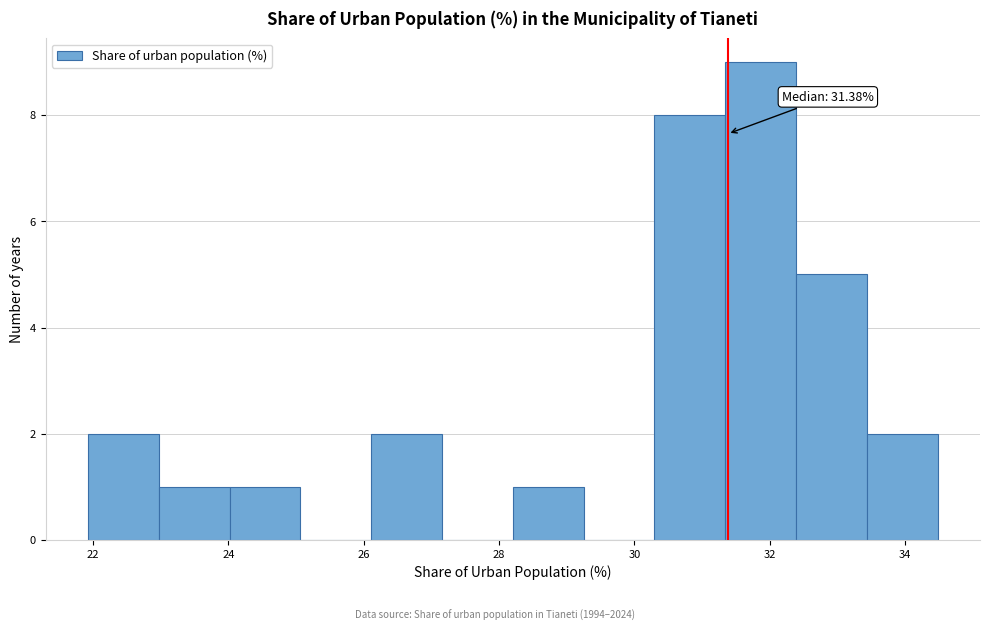

Which range on the x-axis has the tallest bar?

31.4 to 32.4